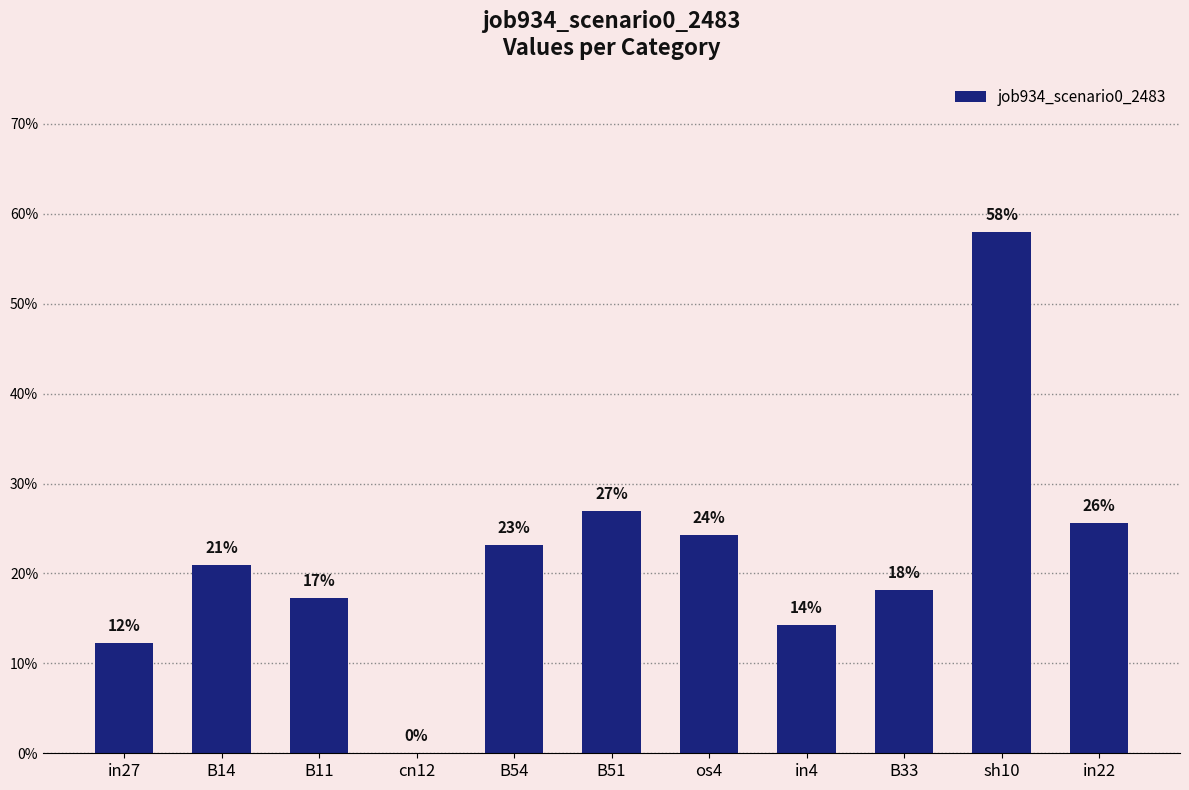

Rank the categories by value from lowest to highest.

cn12, in27, in4, B11, B33, B14, B54, os4, in22, B51, sh10